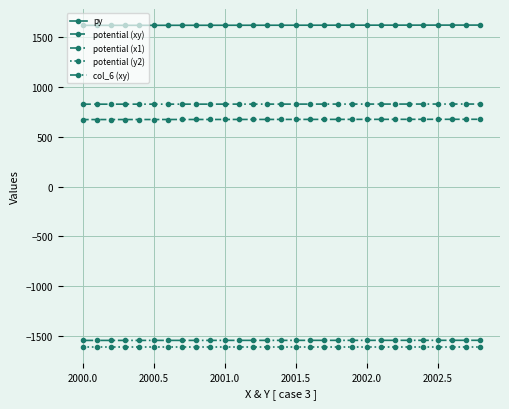

Does the chart have visible grid lines?

Yes